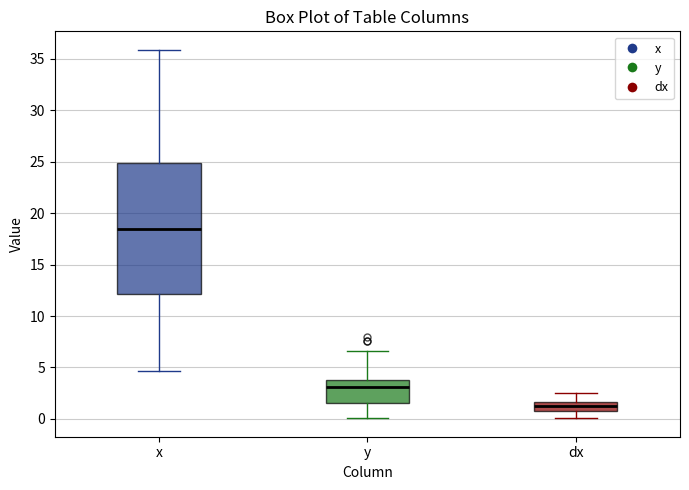

Comparing the boxes themselves (not the whiskers), which one is the tallest?

x